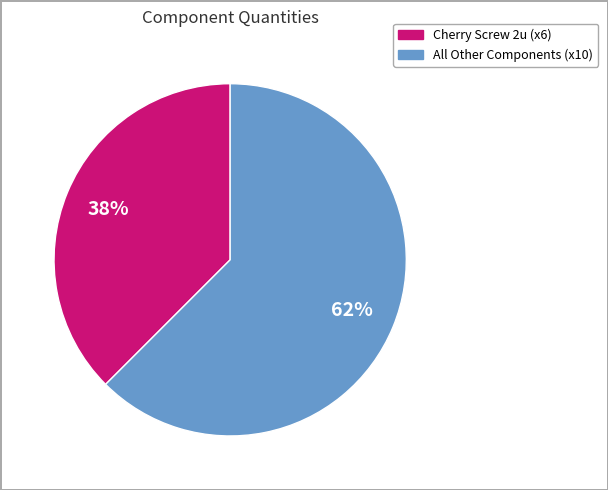

To the nearest percent, what is the average slice percentage?

50%